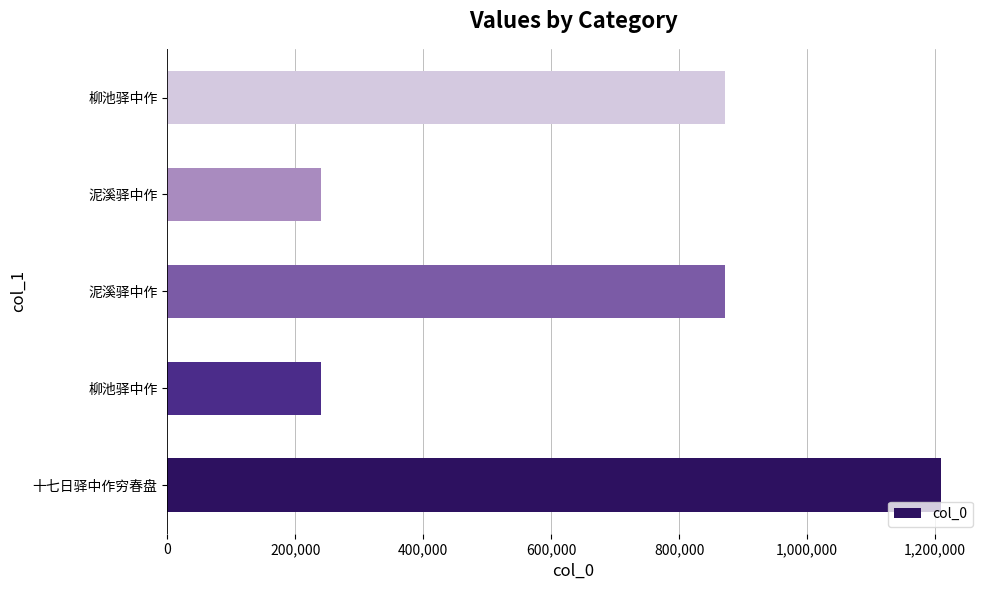

Are the bars horizontal?

Yes